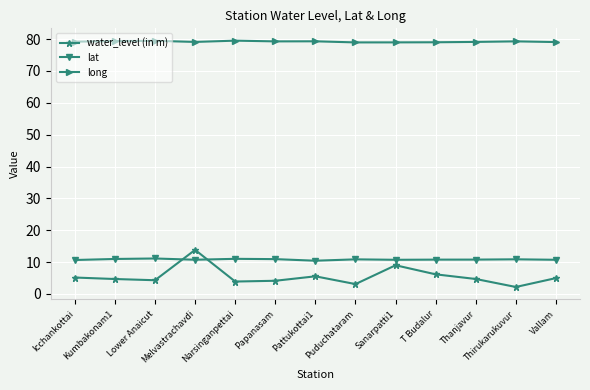

Is the value of water_level (in m) at Thanjavur greater than the value of long at Pattukottai1?

No